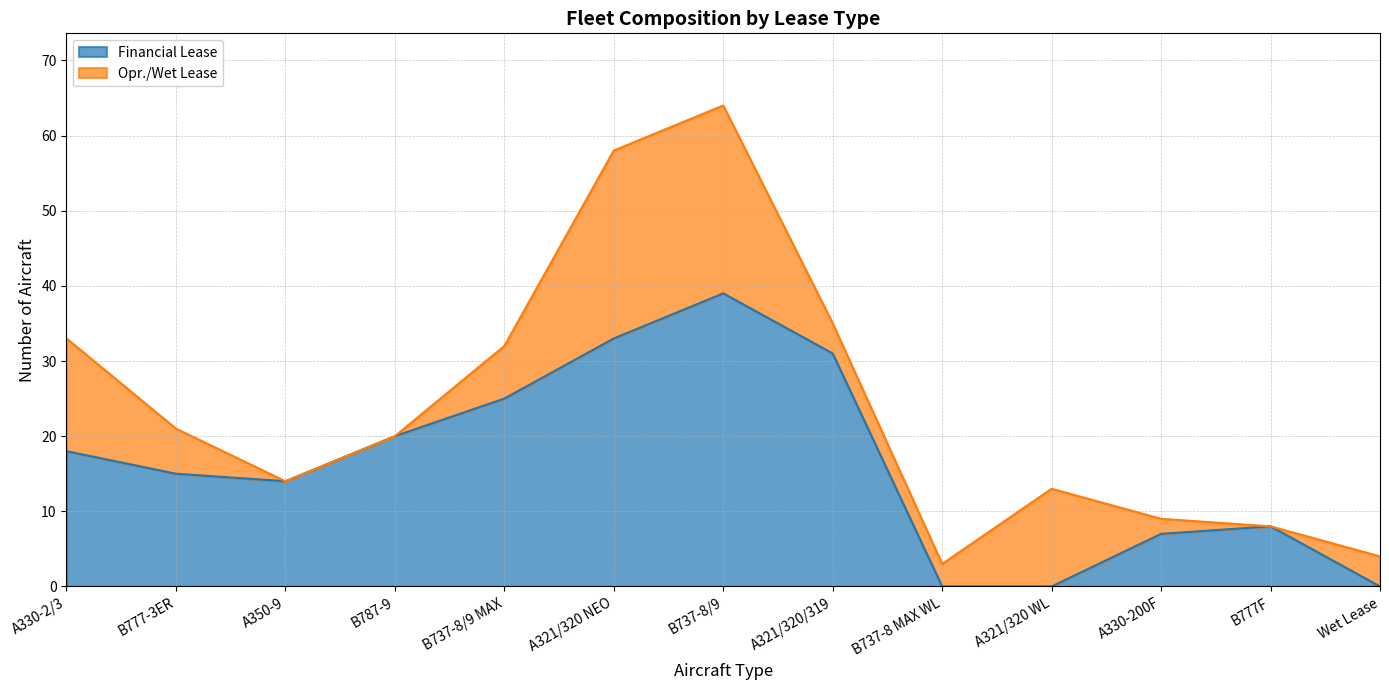

Is it true that the value at A321/320 WL is -24?

False